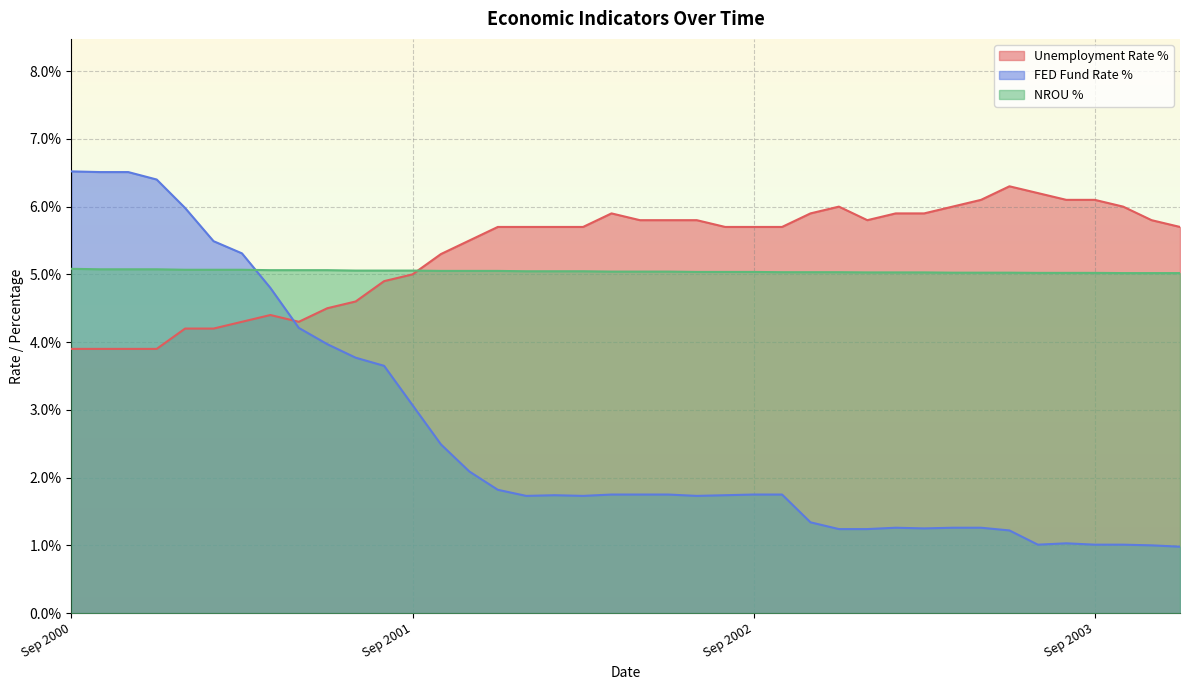

What is the label of the 22nd point from the left?

Jun